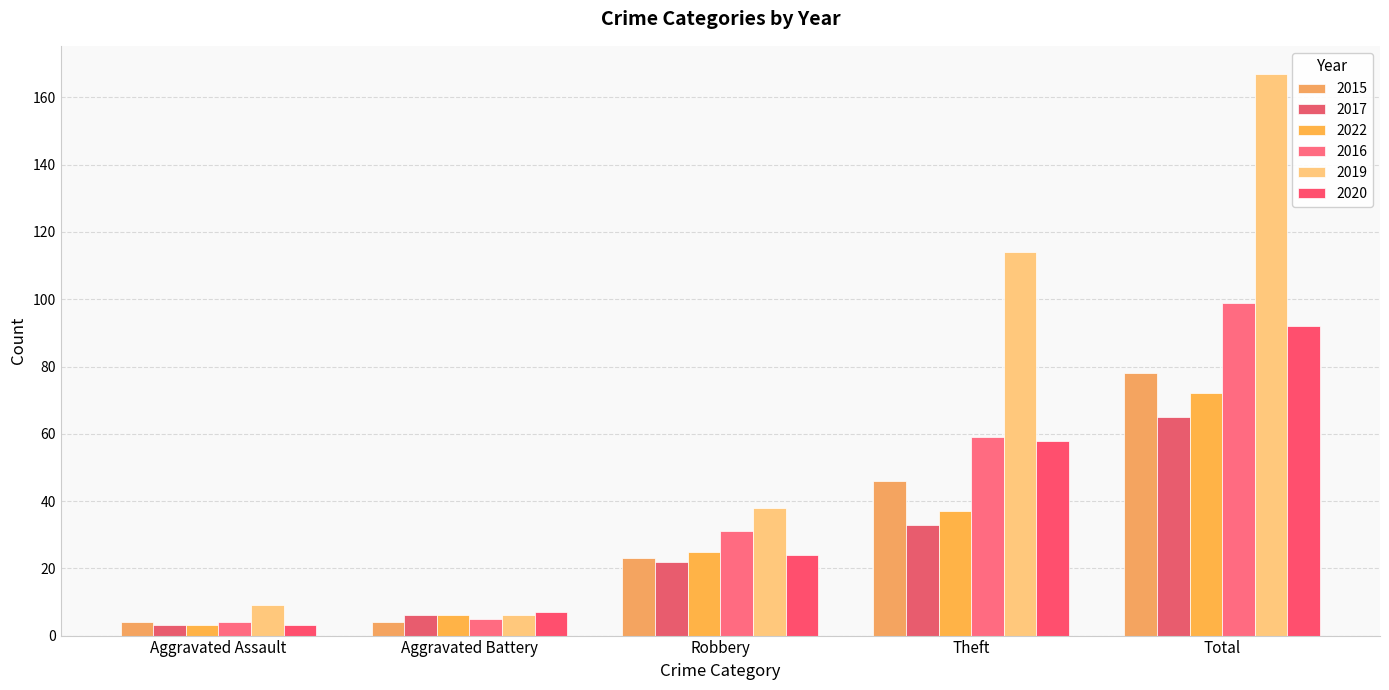

Which series has the widest spread of values?

2019